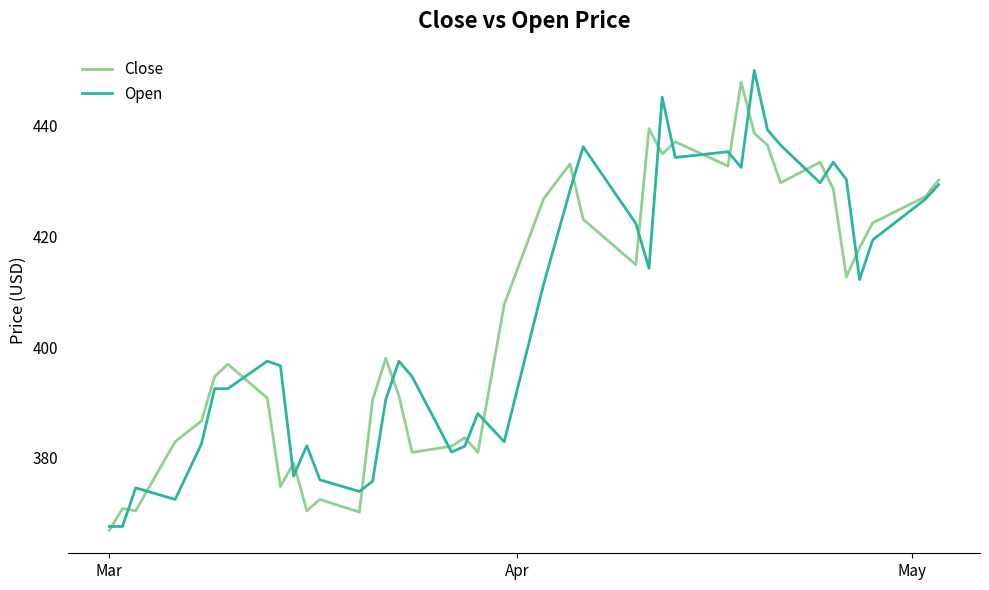

What is the maximum value for Open?

449.9